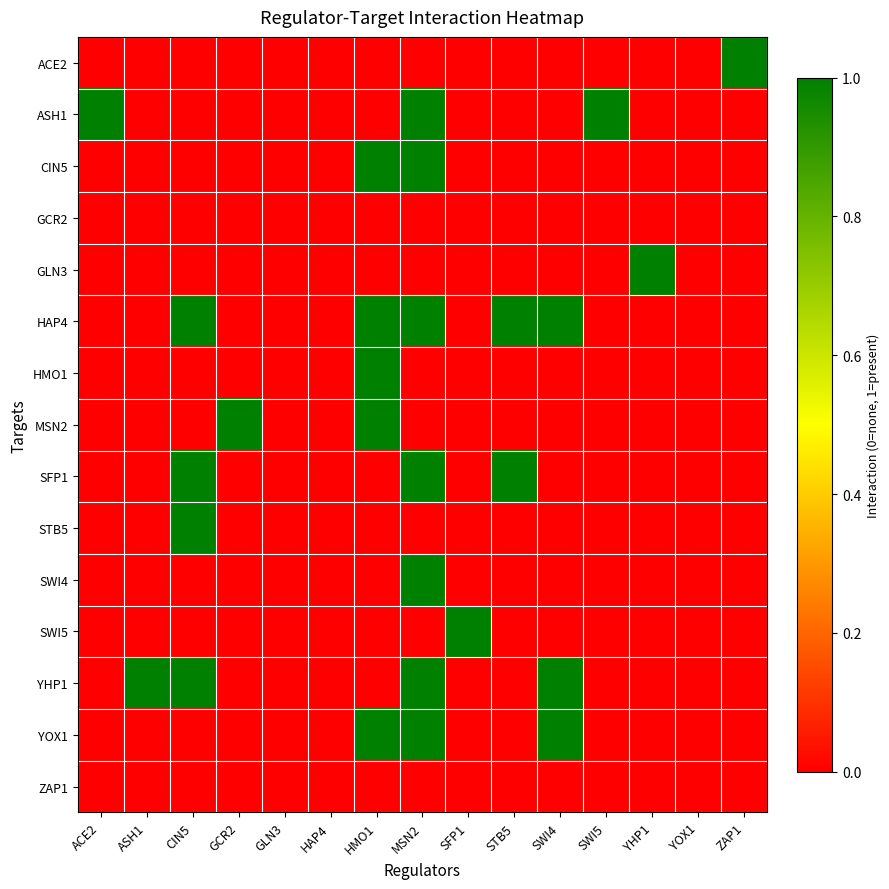

Which series has the largest range (max minus min)?

ACE2